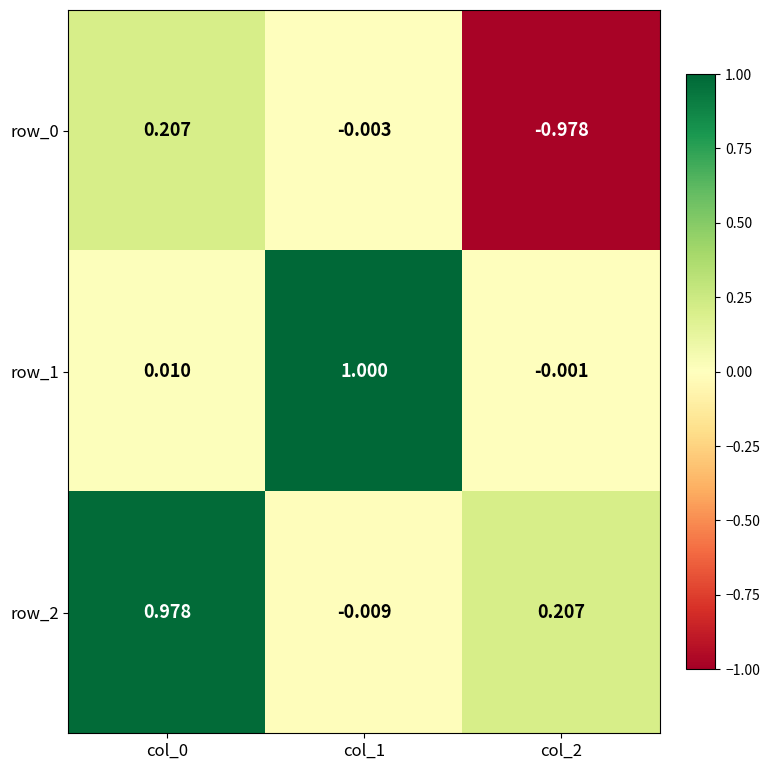

Is the value of row_1 at col_0 greater than the value of row_2 at col_1?

Yes